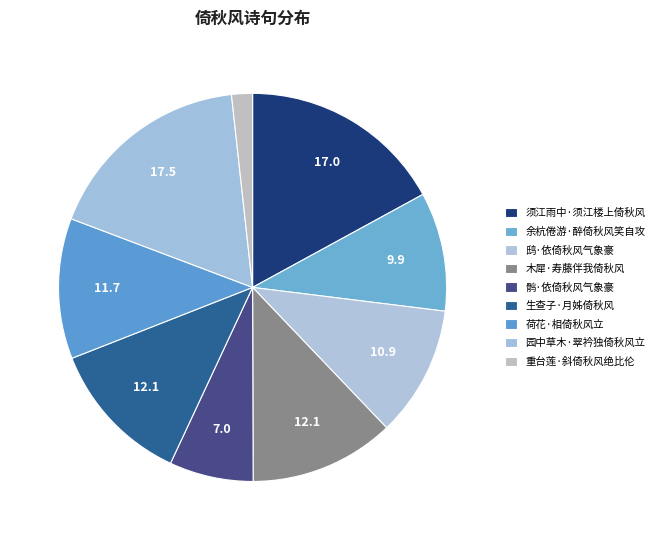

What percentage is the 重台莲·斜倚秋风绝比伦 slice, to the nearest percent?

2%